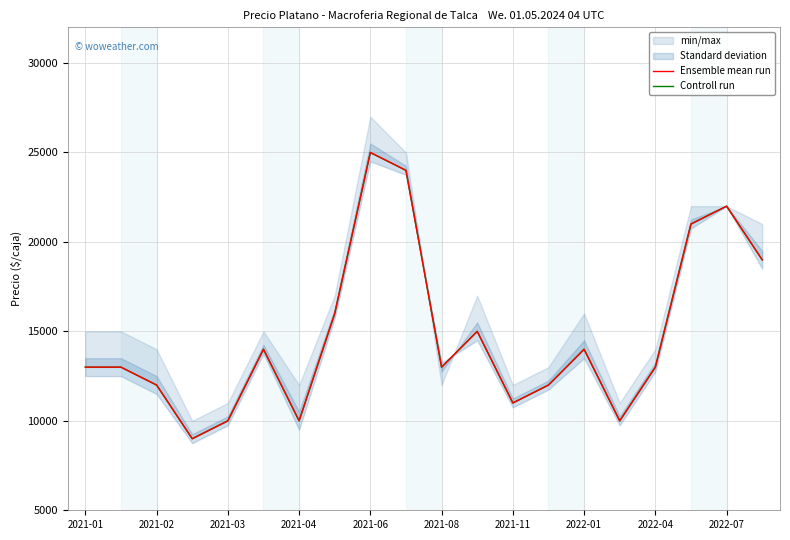

How many interior local peaks does the Controll run series have?

5